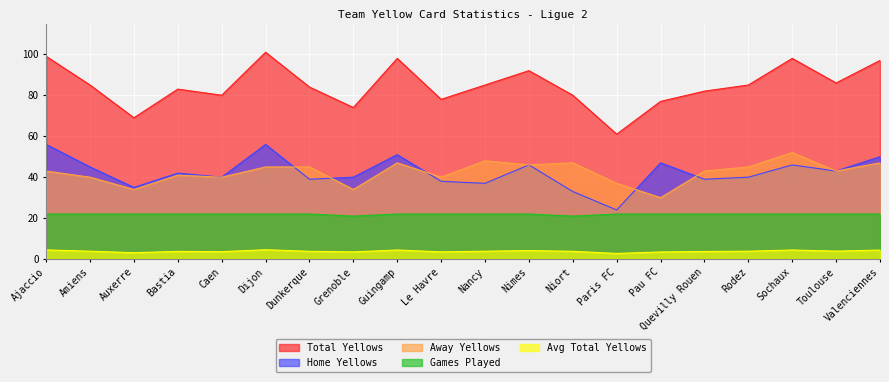

What is the difference between the maximum and second lowest values in the f2_avg_totalyellows series?

1.5